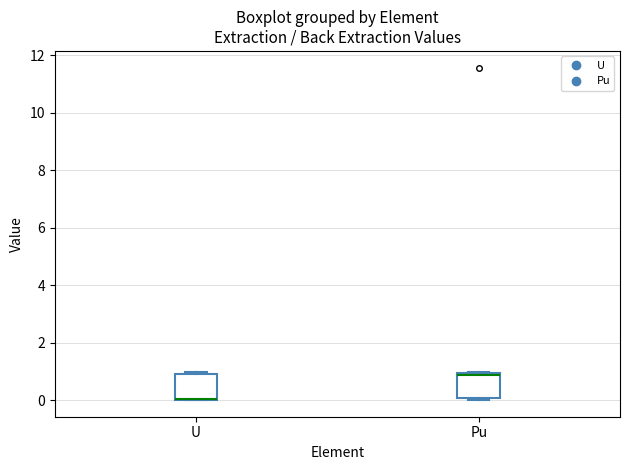

Reading left to right, read every box against the y-axis: the position of its median line, the range the box covers, and the ends of its whiskers. The values are not printed on the chart, so give them approximately, as read against the axis.

U: median 0.0 (drawn on the box's lower edge), box 0.0 to 1.0, whiskers 0.0 to 1.0 (just above the box's upper edge)
Pu: median 0.8, box 0.0 to 1.0, whiskers 0.0 (just below the box's lower edge) to 1.0